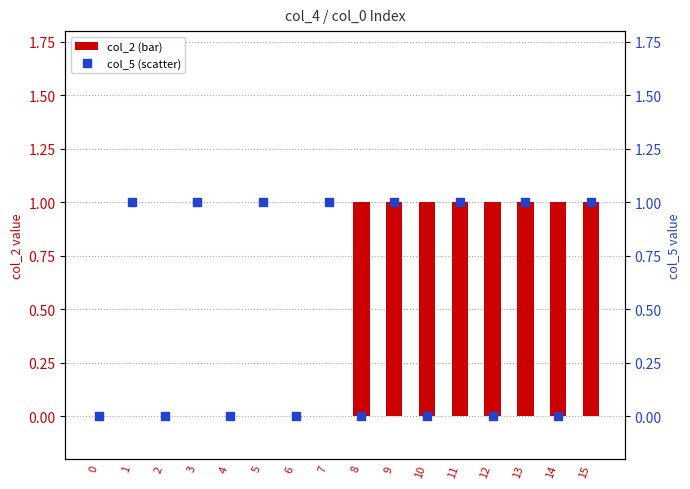

Which series contains the lowest Y value?

col_2